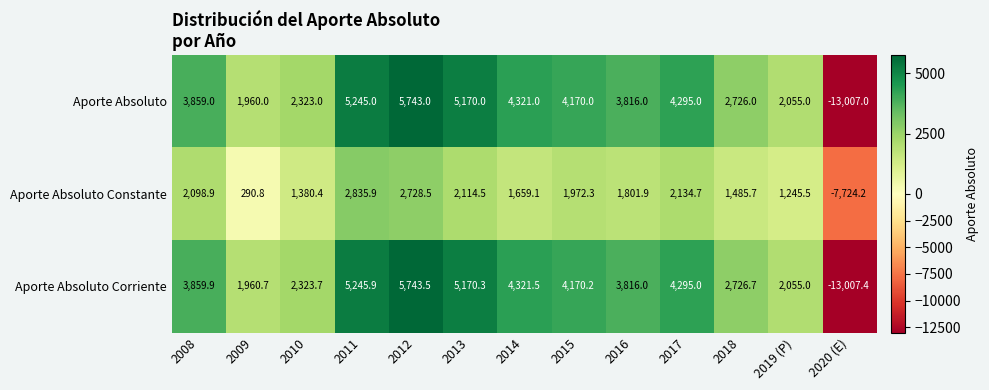

Rank the categories by Aporte Absoluto Corriente value from highest to lowest.

2012, 2011, 2013, 2014, 2017, 2015, 2008, 2016, 2018, 2010, 2019 (P), 2009, 2020 (E)